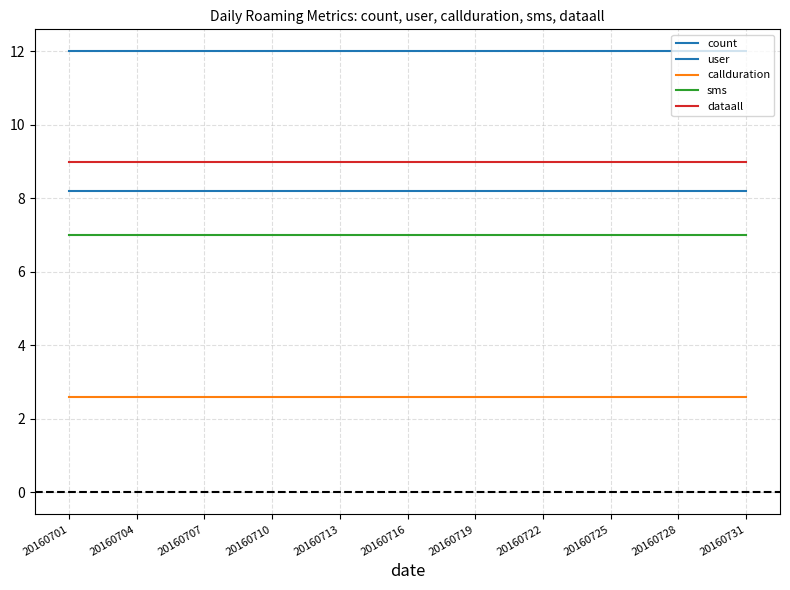

True or false: user and callduration cross at least once.

False